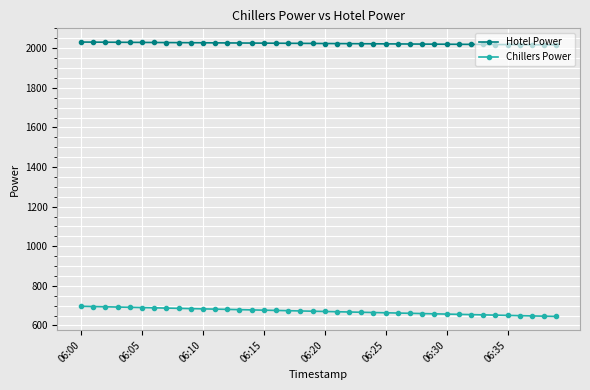

What is the average value of the Chillers Power series?

671.3